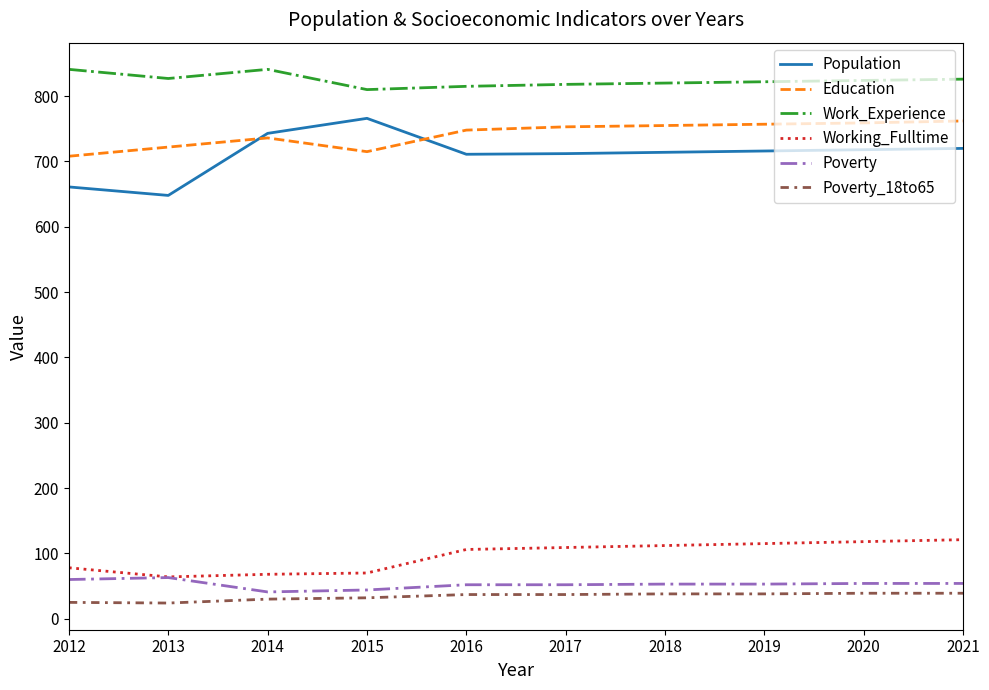

What is the total value across all series at 2012?

2373